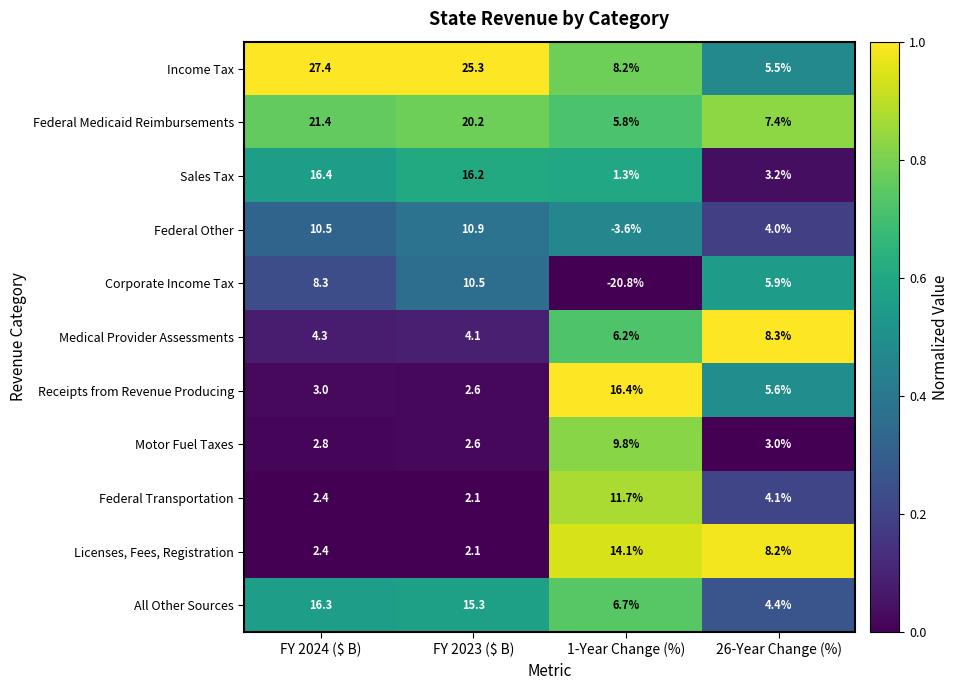

What is the total value across all series at FY 2024 ($ B)?

115.2